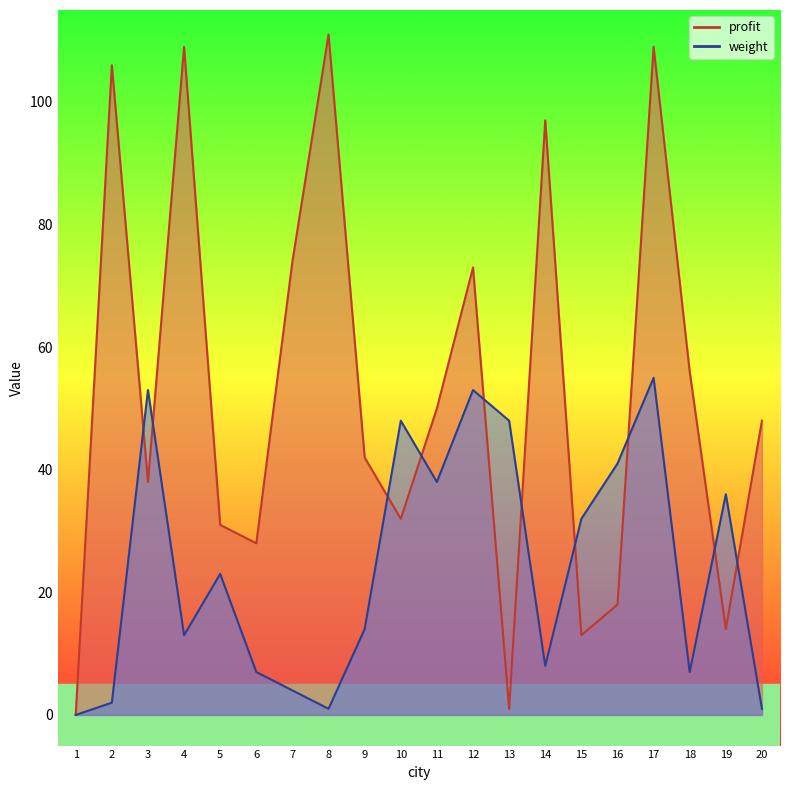

The value of profit at 10 is 32. True or false?

True